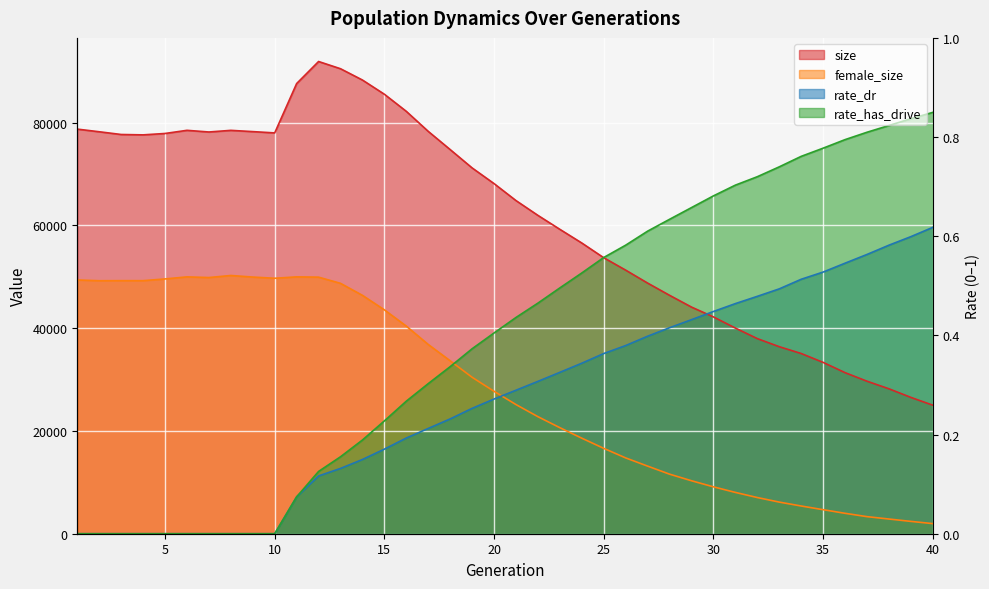

What is the difference between the highest and lowest values at 7?

78184.0